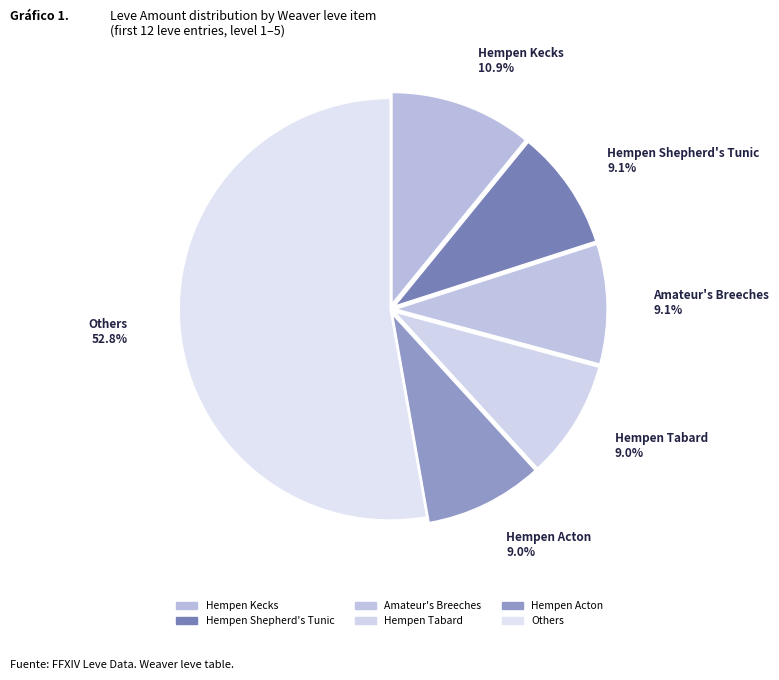

Which category has the biggest portion of the pie?

Others